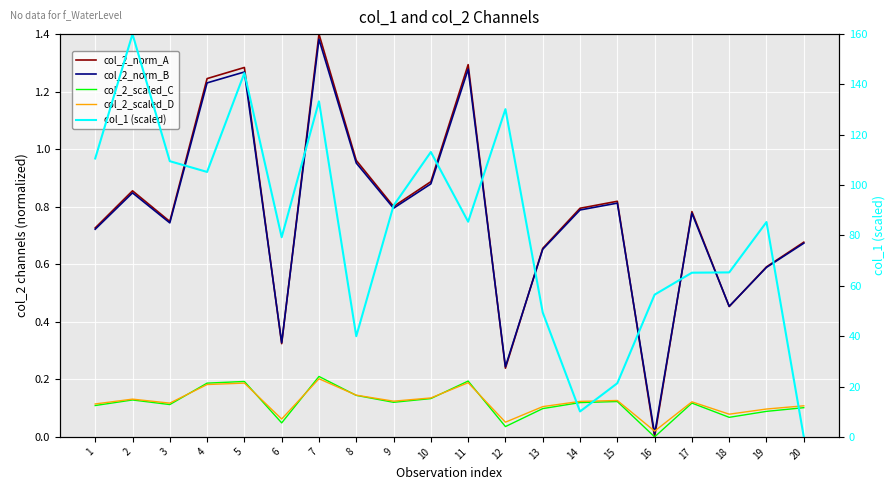

Between 13 and 16, which is larger?

13